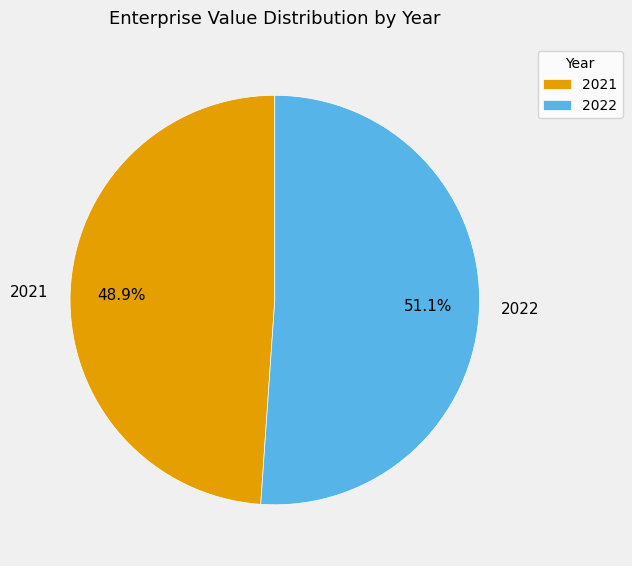

To the nearest percent, what is the difference between the largest and smallest slice percentages?

2%